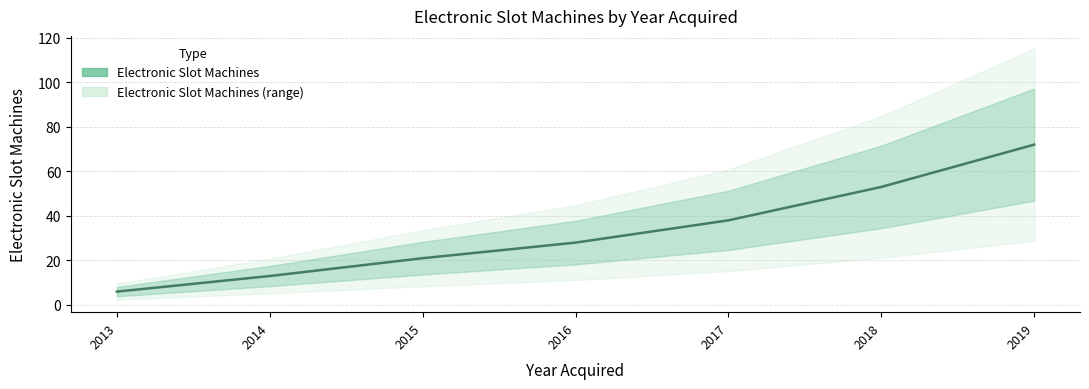

Reading left to right, extract all data points from this chart.

2013=6	2014=13	2015=21	2016=28	2017=38	2018=53	2019=72